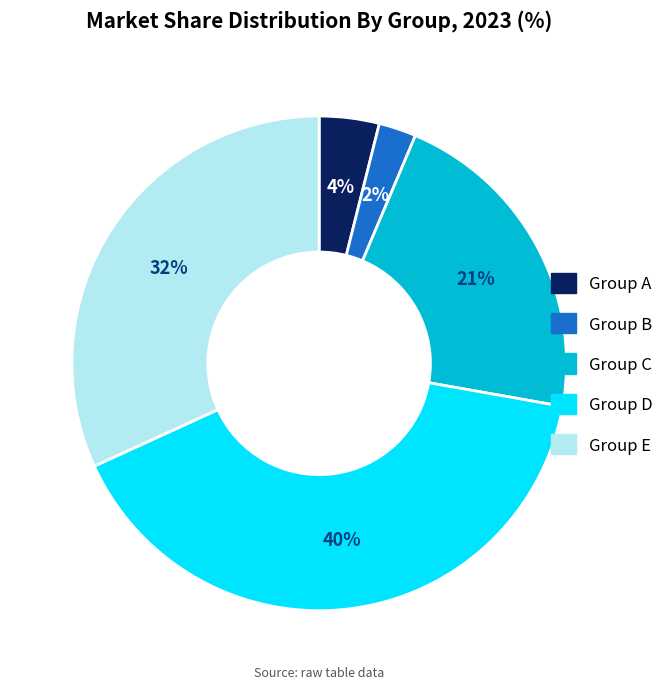

Is the sum of Group B and Group D greater than half?

No